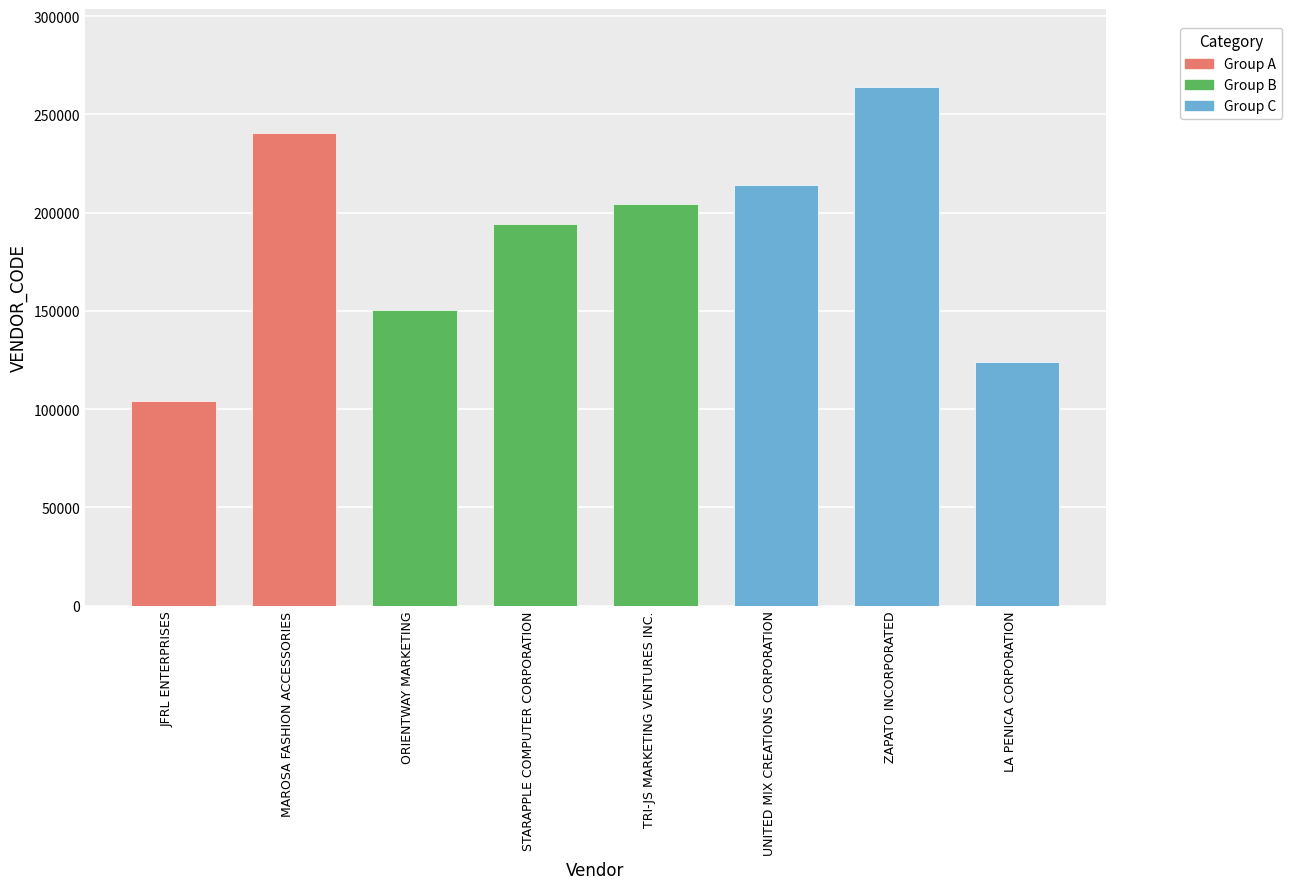

What is the approximate value at ORIENTWAY MARKETING, to the nearest 50?

150250